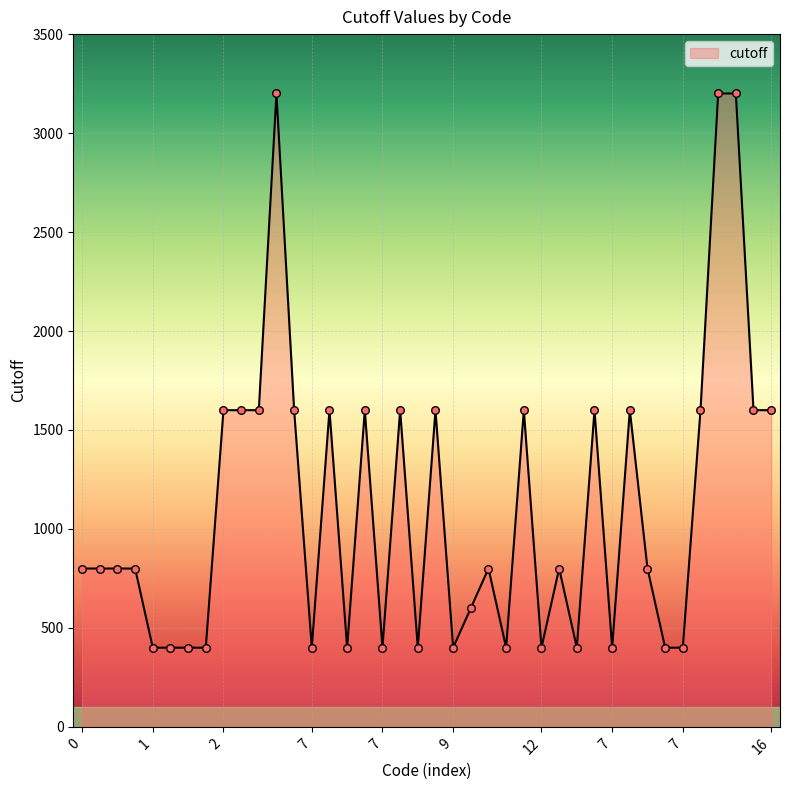

What is the greatest value displayed?

3200